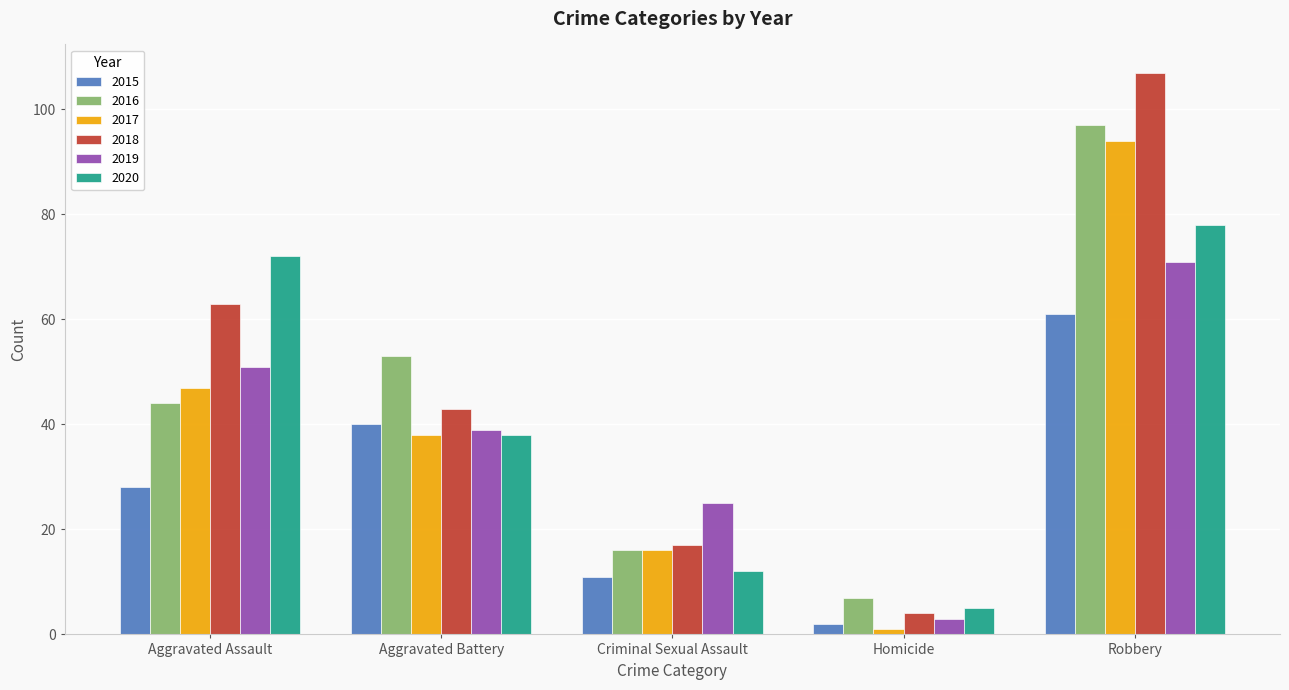

Reading left to right, list all the values displayed in this chart.

2015: Aggravated Assault=28	Aggravated Battery=40	Criminal Sexual Assault=11	Homicide=2	Robbery=61
2016: Aggravated Assault=44	Aggravated Battery=53	Criminal Sexual Assault=16	Homicide=7	Robbery=97
2017: Aggravated Assault=47	Aggravated Battery=38	Criminal Sexual Assault=16	Homicide=1	Robbery=94
2018: Aggravated Assault=63	Aggravated Battery=43	Criminal Sexual Assault=17	Homicide=4	Robbery=107
2019: Aggravated Assault=51	Aggravated Battery=39	Criminal Sexual Assault=25	Homicide=3	Robbery=71
2020: Aggravated Assault=72	Aggravated Battery=38	Criminal Sexual Assault=12	Homicide=5	Robbery=78